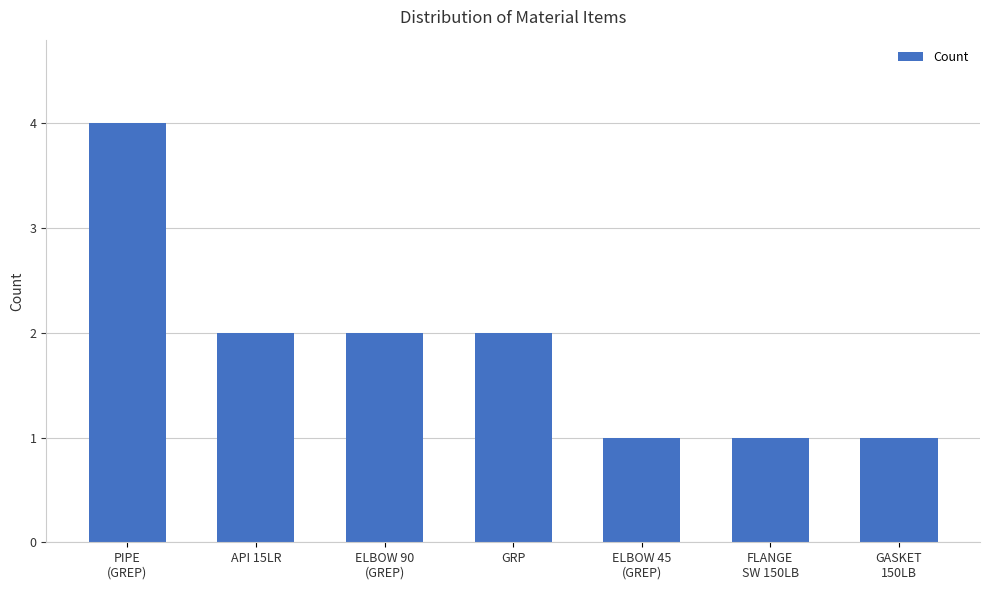

What is the greatest value displayed?

4